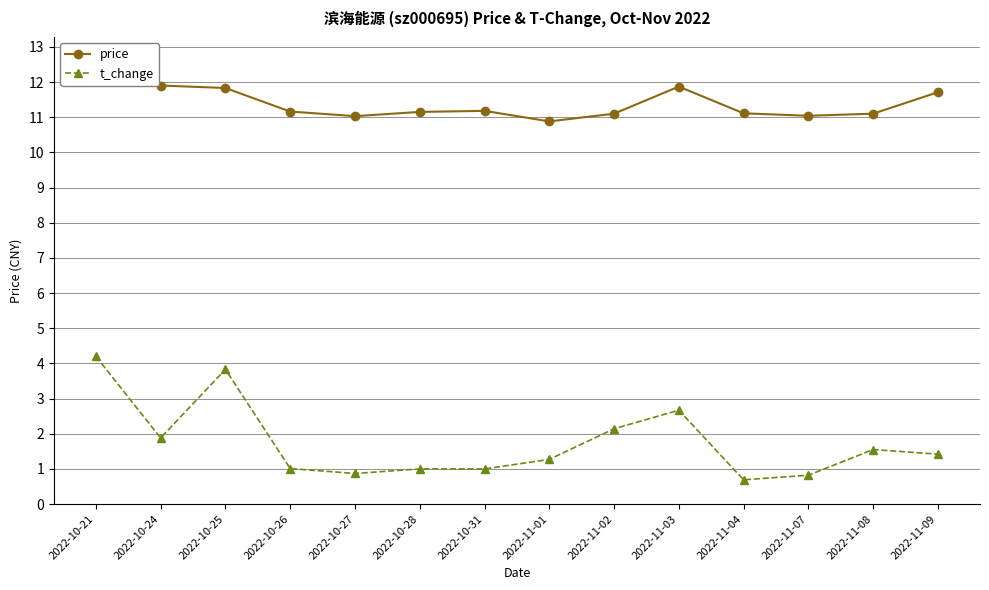

What is the approximate value of t_change at 2022-11-01?

1.3